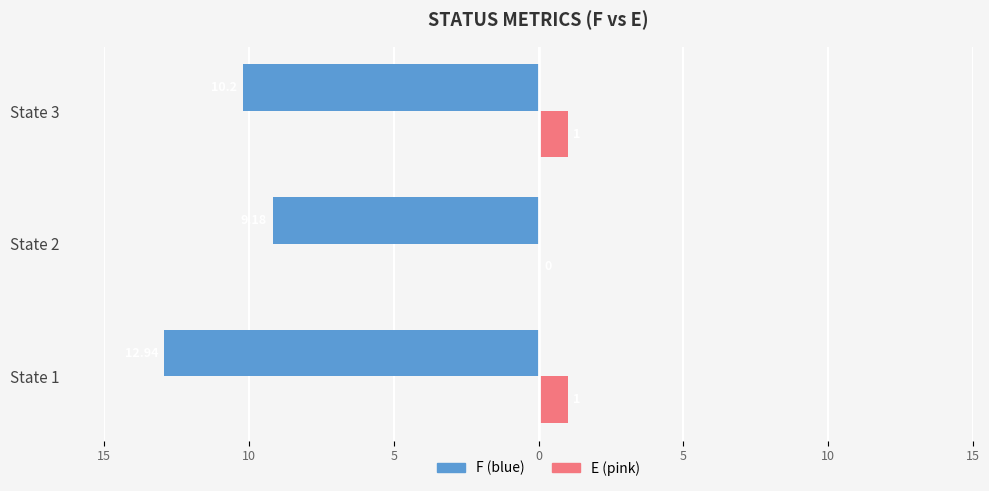

Reading left to right, transcribe all the data shown in this chart.

F: -12.9	-9.2	-10.2
E: 1.0	0.0	1.0